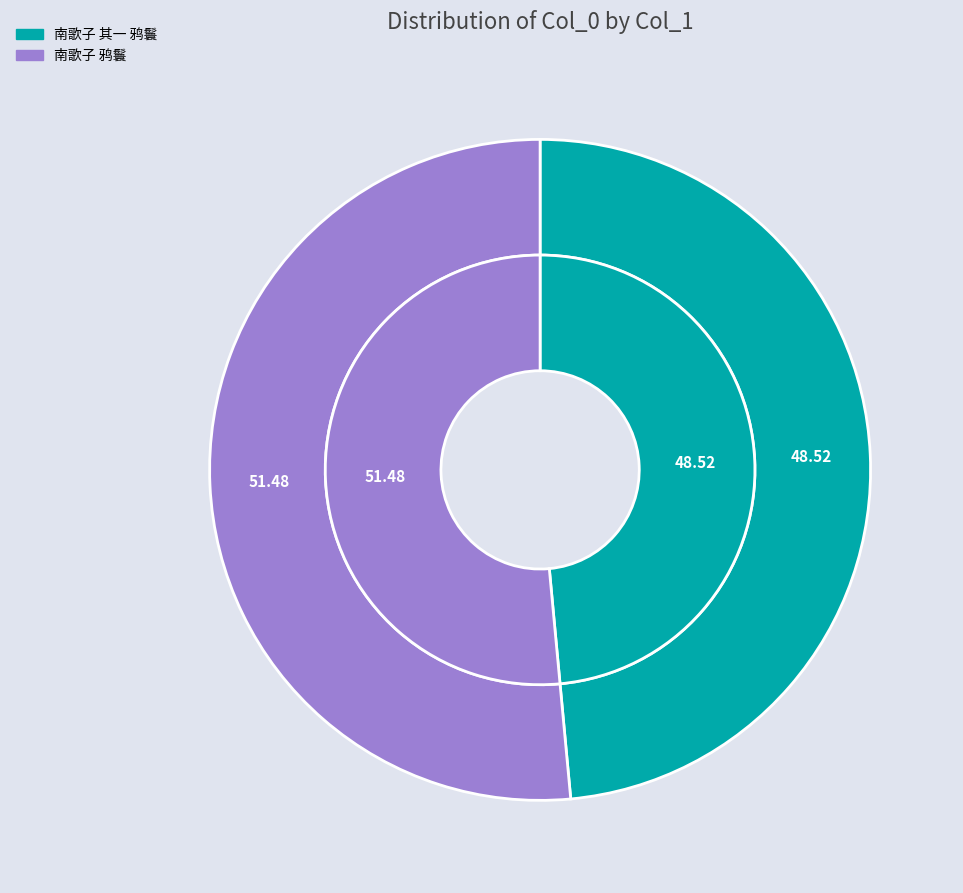

How many slices are in this pie chart?

2